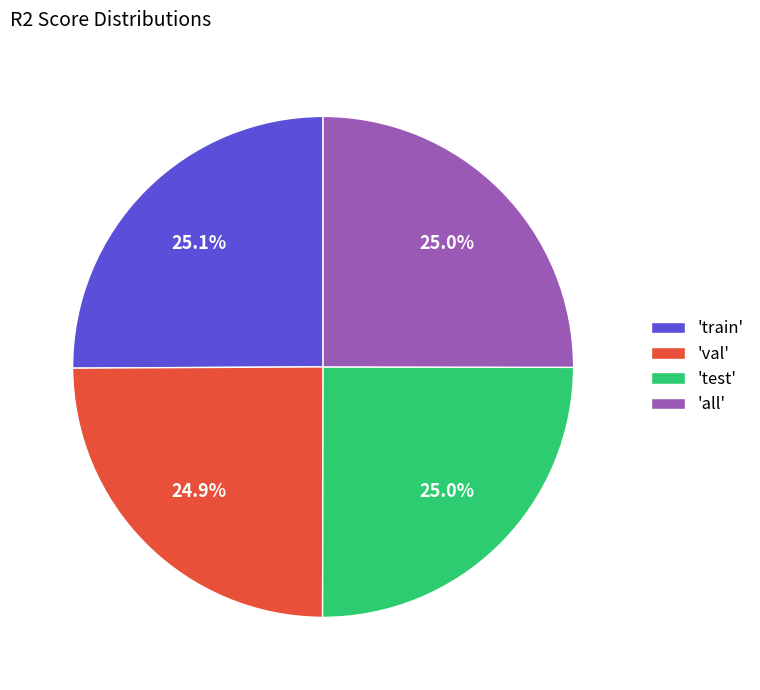

What percentage do 'test' and 'val' together represent?

49.9%